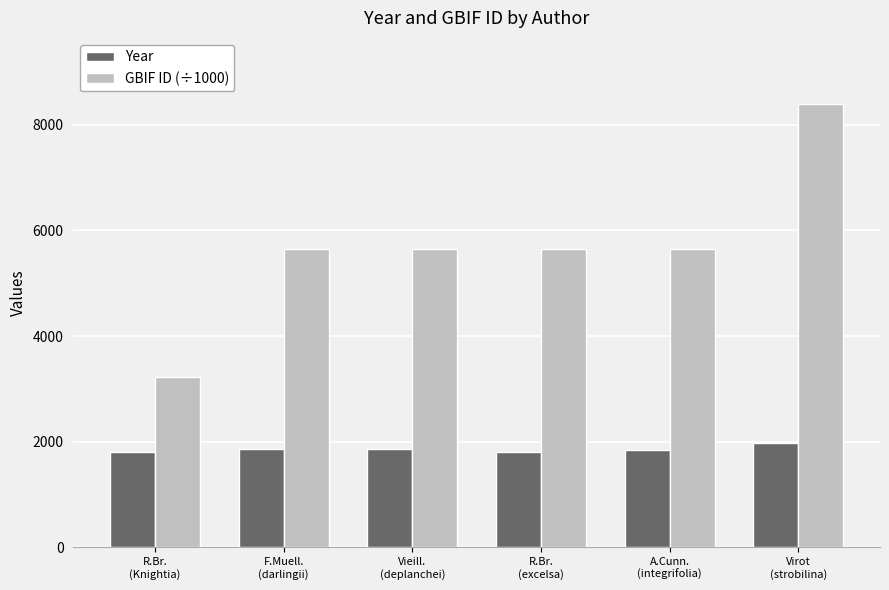

What is the smallest value displayed?

1810.0